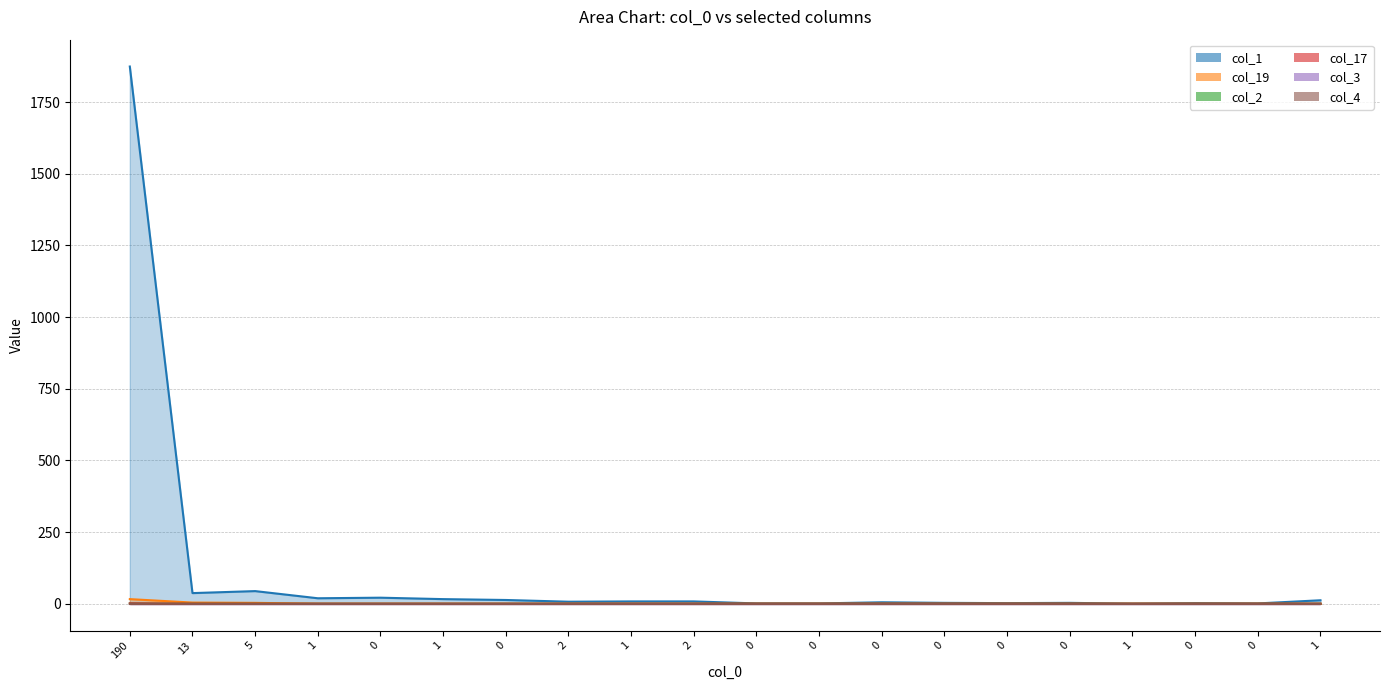

True or false: col_1 and col_19 intersect in this chart.

False